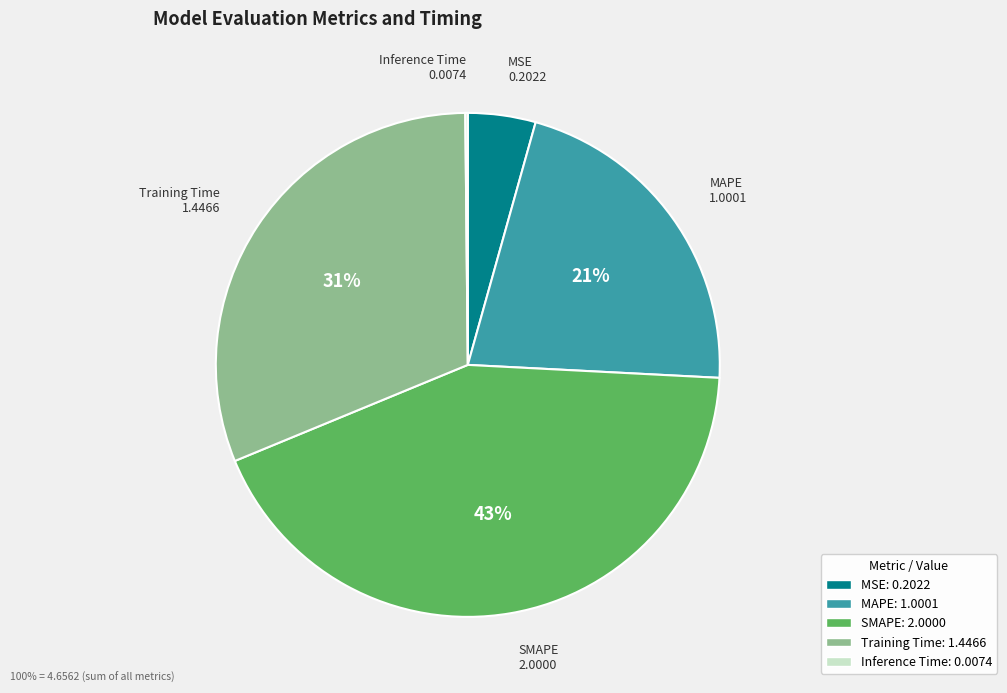

Is there any slice that represents more than half of the pie?

No